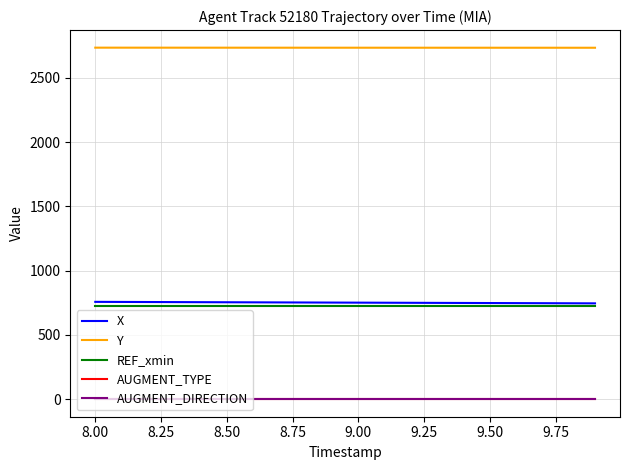

True or false: Y and AUGMENT_DIRECTION cross at least once.

False